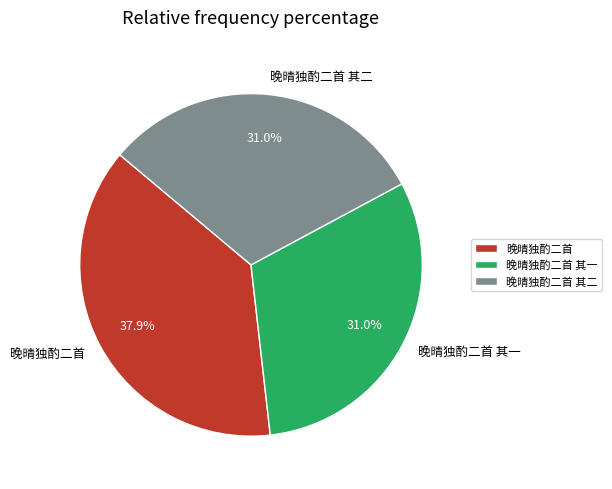

Count the number of slices in the pie.

3